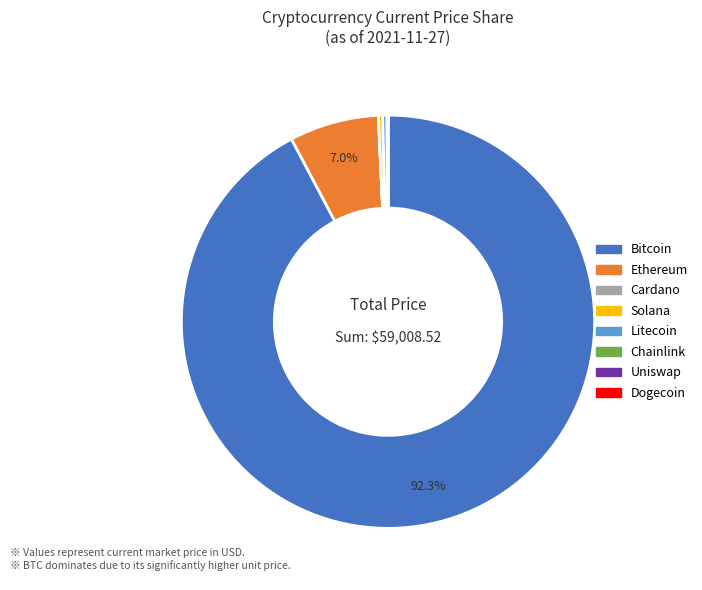

Is there any slice that represents more than half of the pie?

Yes